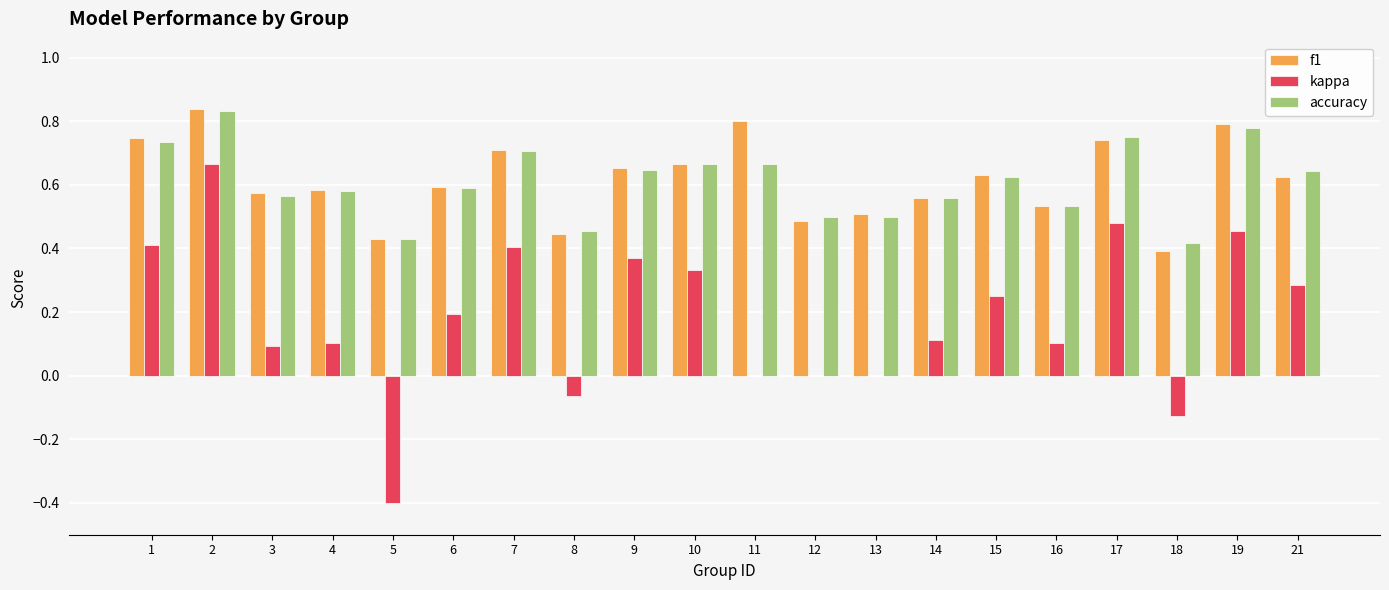

At which category is the sum across all series the highest?

2